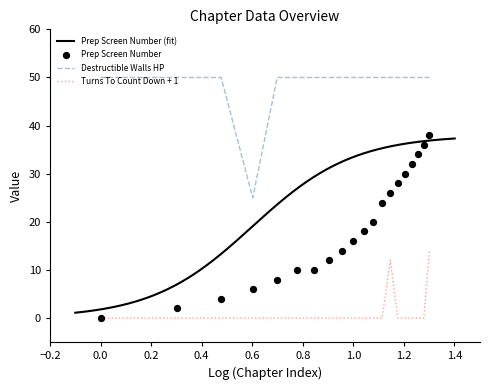

Which series contains the lowest Y value?

Prep Screen Number